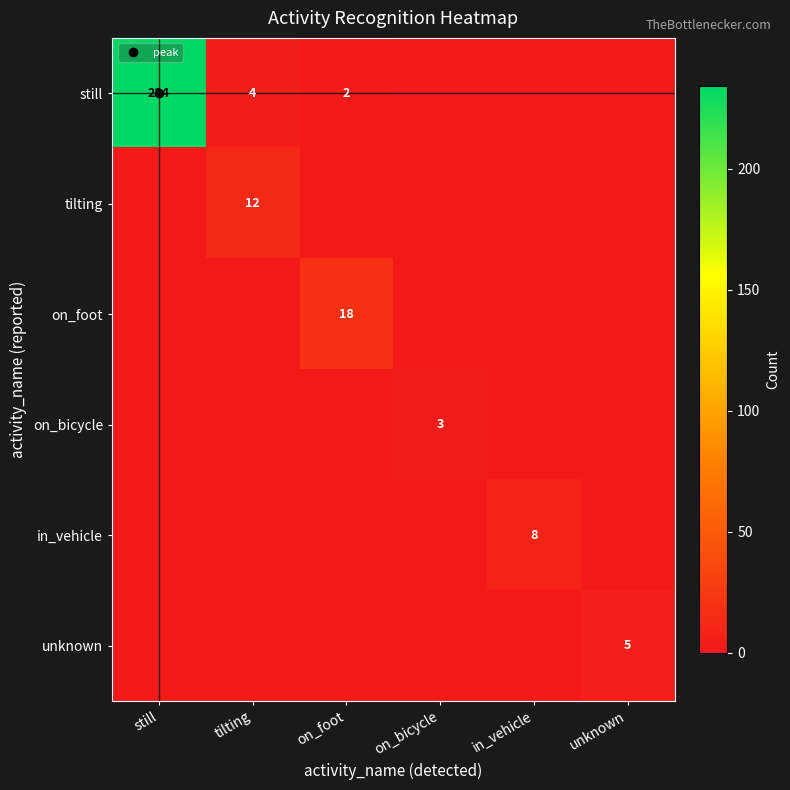

What is the spread (max minus min) of values at in_vehicle?

8